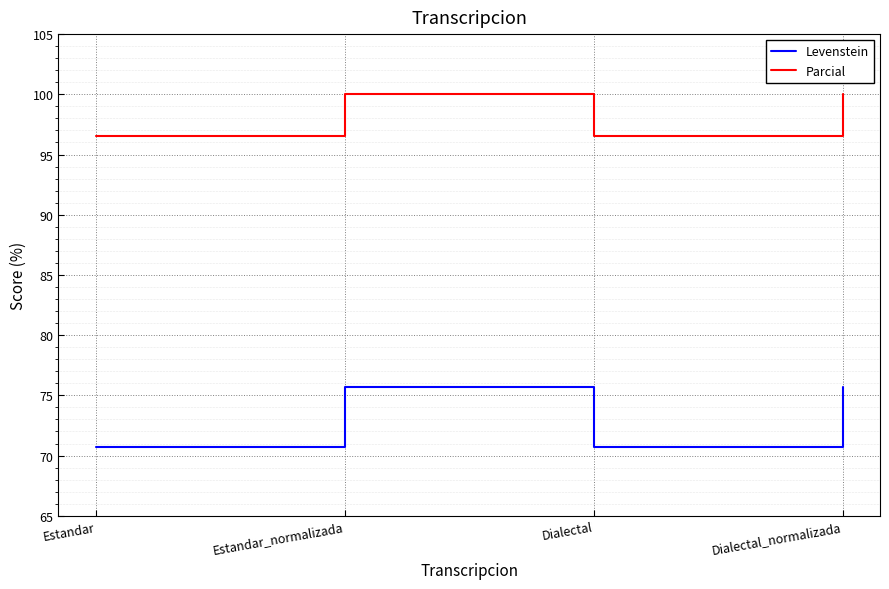

What position from the right is Estandar?

4